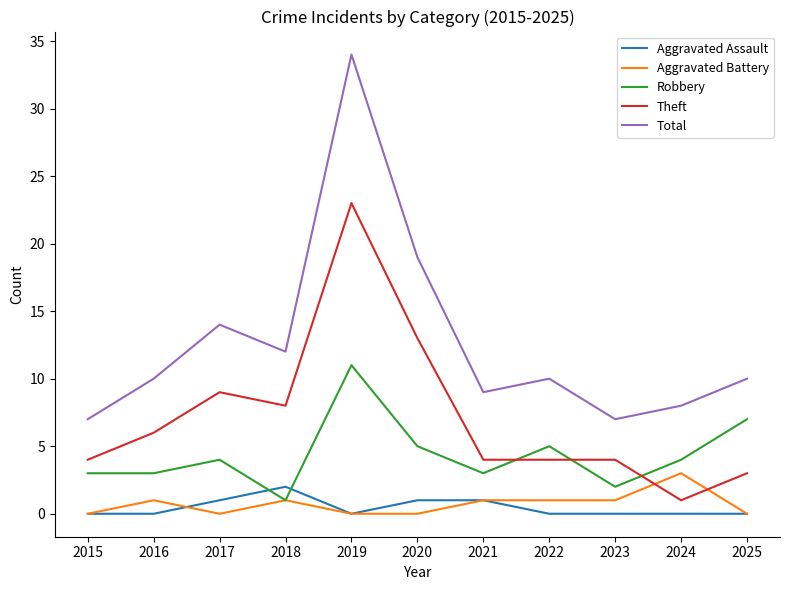

True or false: Total has more than 2 points higher than both neighbors.

True